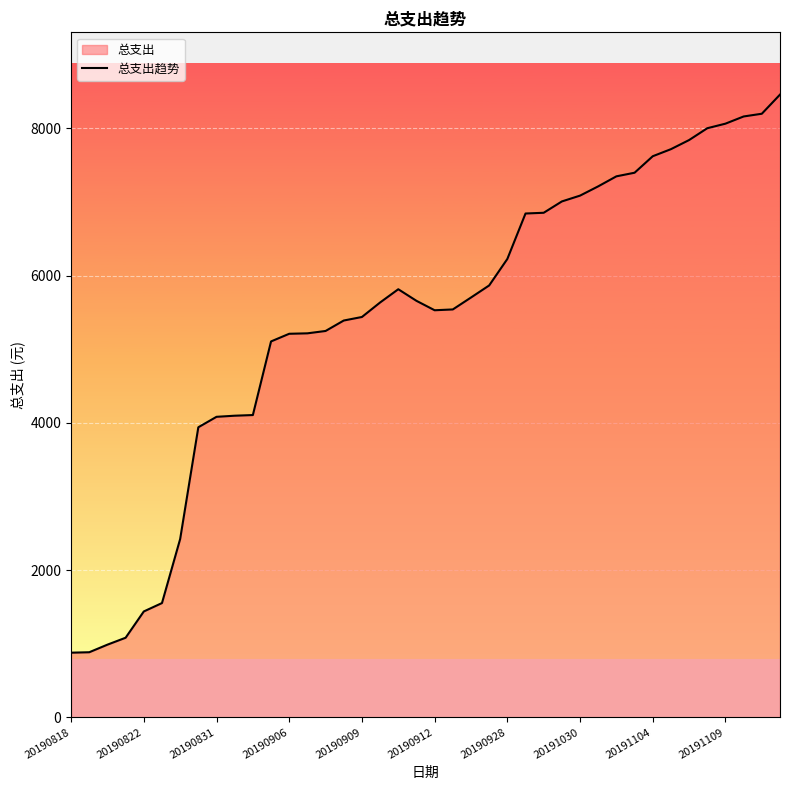

What is the difference between the maximum and minimum values?

7580.9